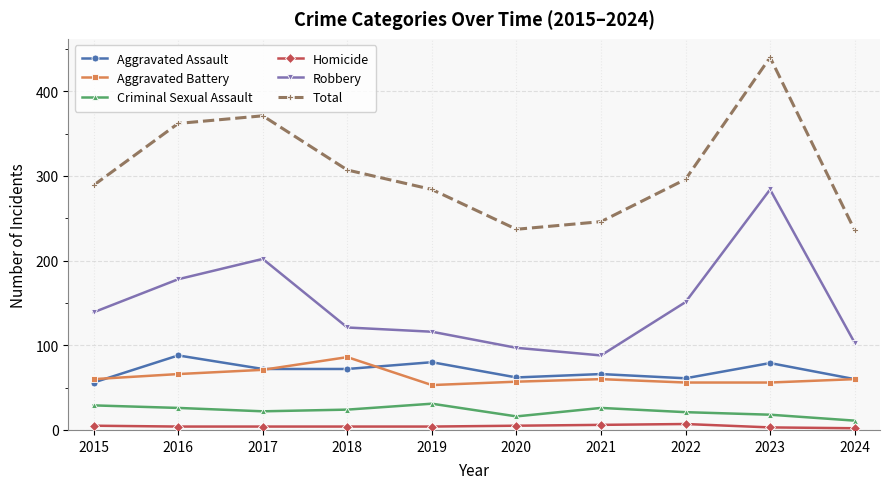

True or false: Homicide and Robbery intersect in this chart.

False